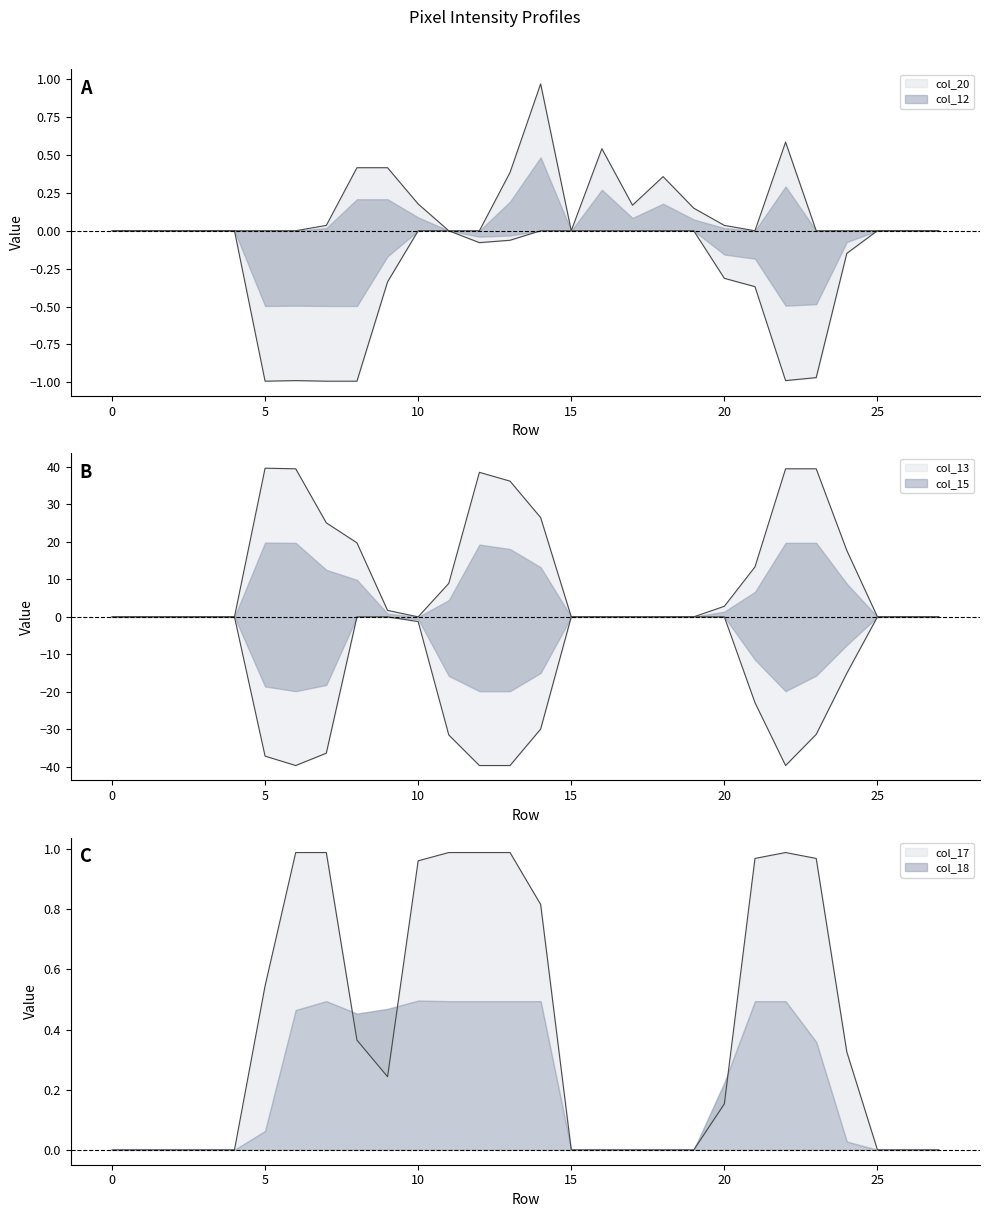

The col_15 series shows -7.3 at 11. True or false?

False